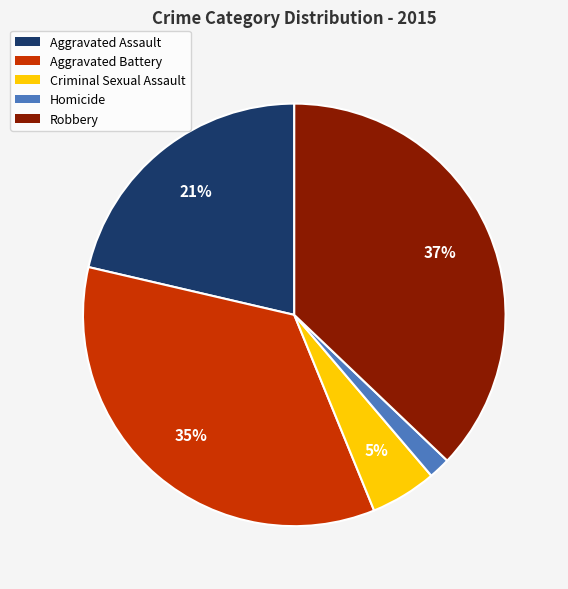

Which has a higher value, Criminal Sexual Assault or Homicide?

Criminal Sexual Assault